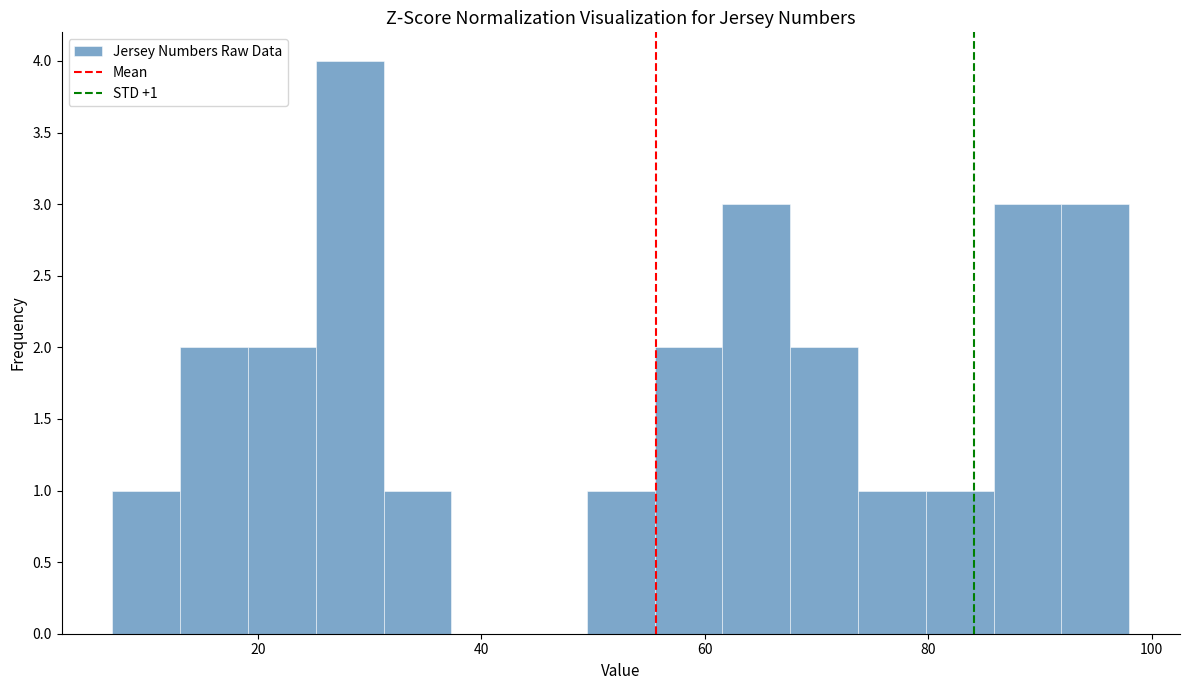

Around what value on the x-axis is the tallest bar? Give the approximate position of its centre, as read against the axis.

28